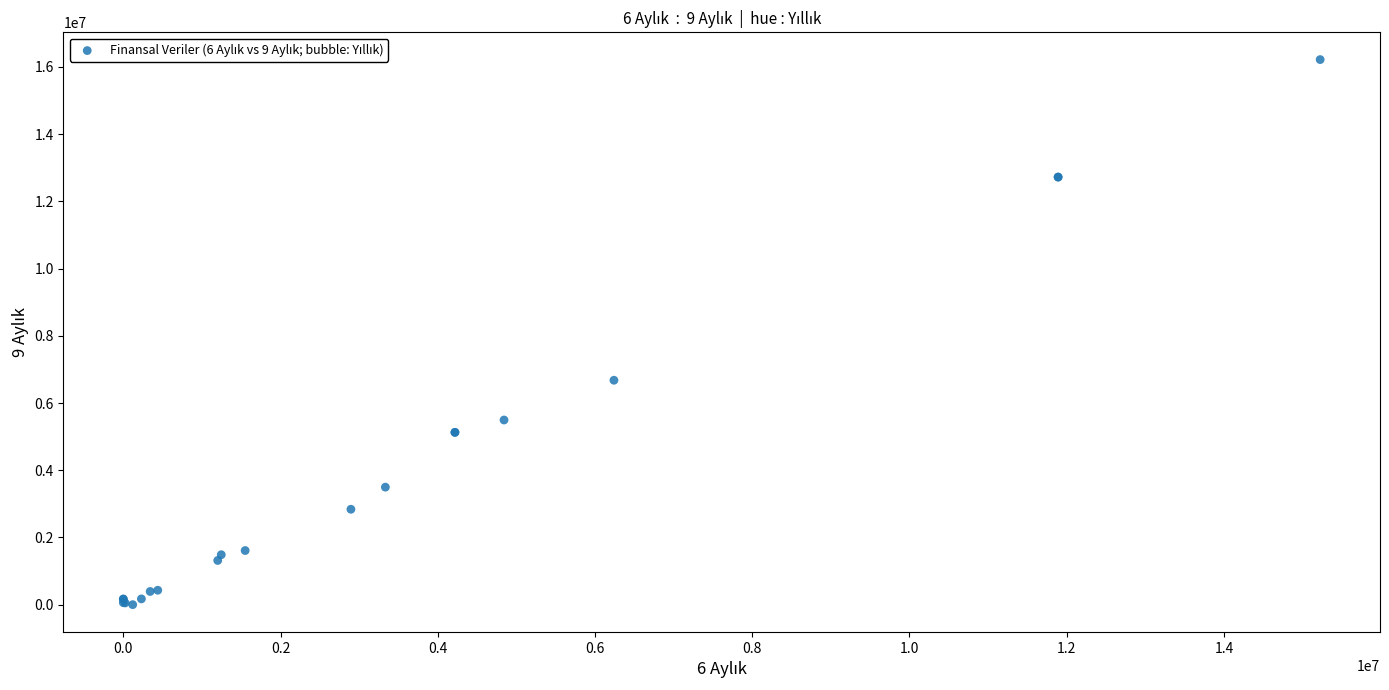

What Y value in the scatter plot is closest to 8109720?

6677534